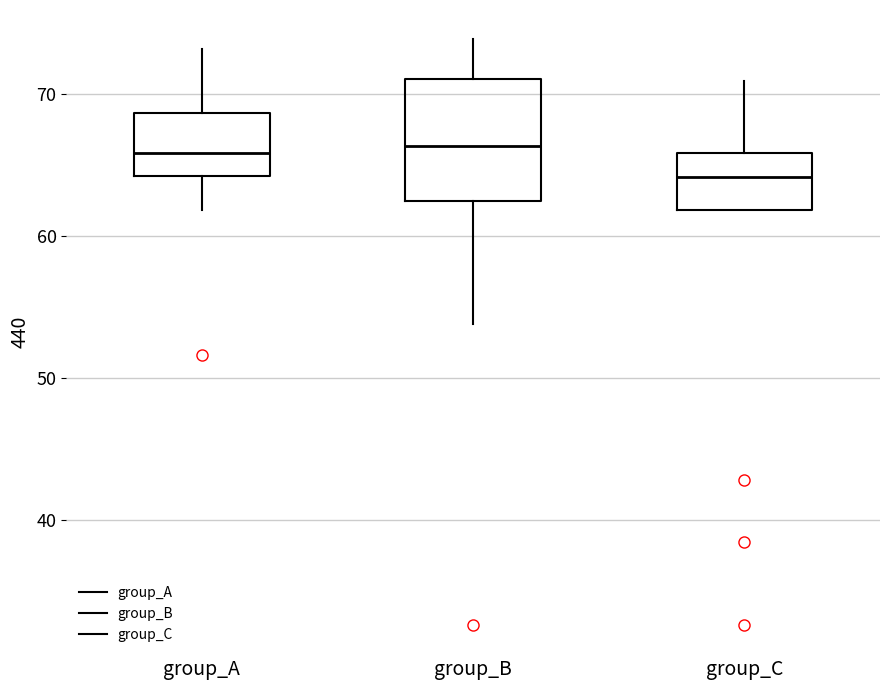

Reading left to right, read every box against the y-axis: the position of its median line, the range the box covers, and the ends of its whiskers. The values are not printed on the chart, so give them approximately, as read against the axis.

group_A: median 66, box 64 to 69, whiskers 62 to 73
group_B: median 66, box 62 to 71, whiskers 54 to 74
group_C: median 64, box 62 to 66, whiskers 62 to 71